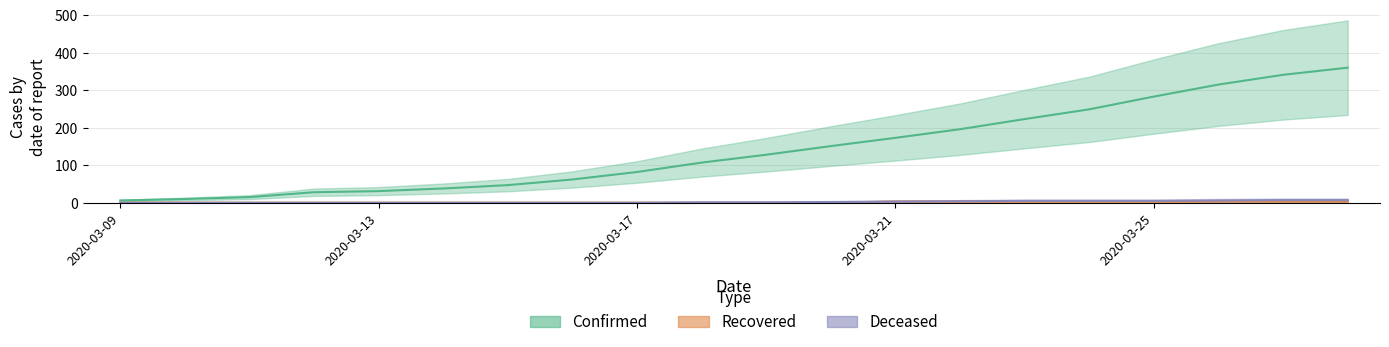

At 2020-03-12, list the series in order from smallest to largest.

Recovered, Deceased, Confirmed